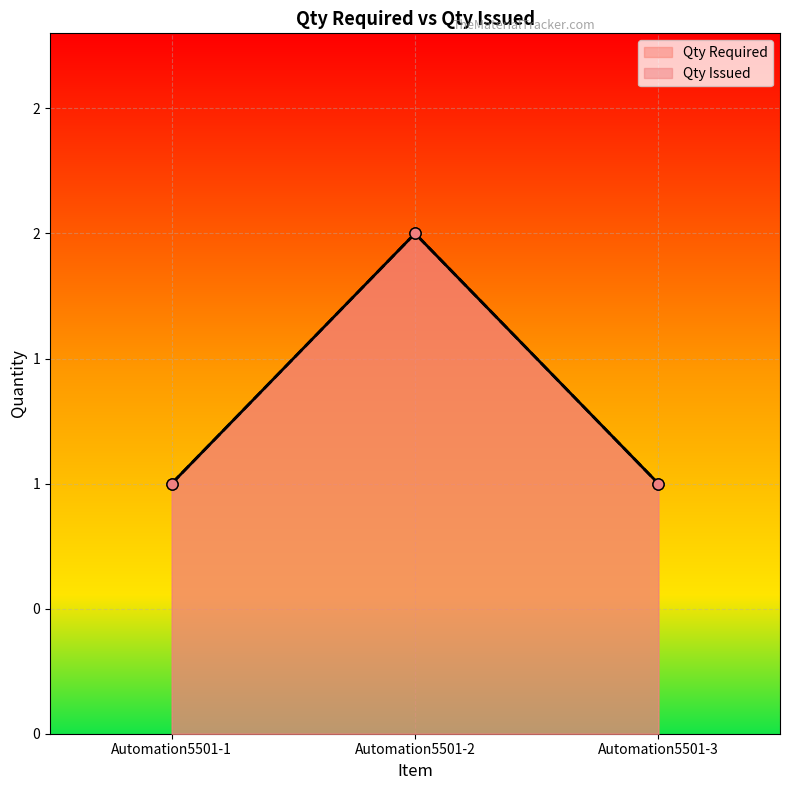

How many lines are shown in the chart?

2